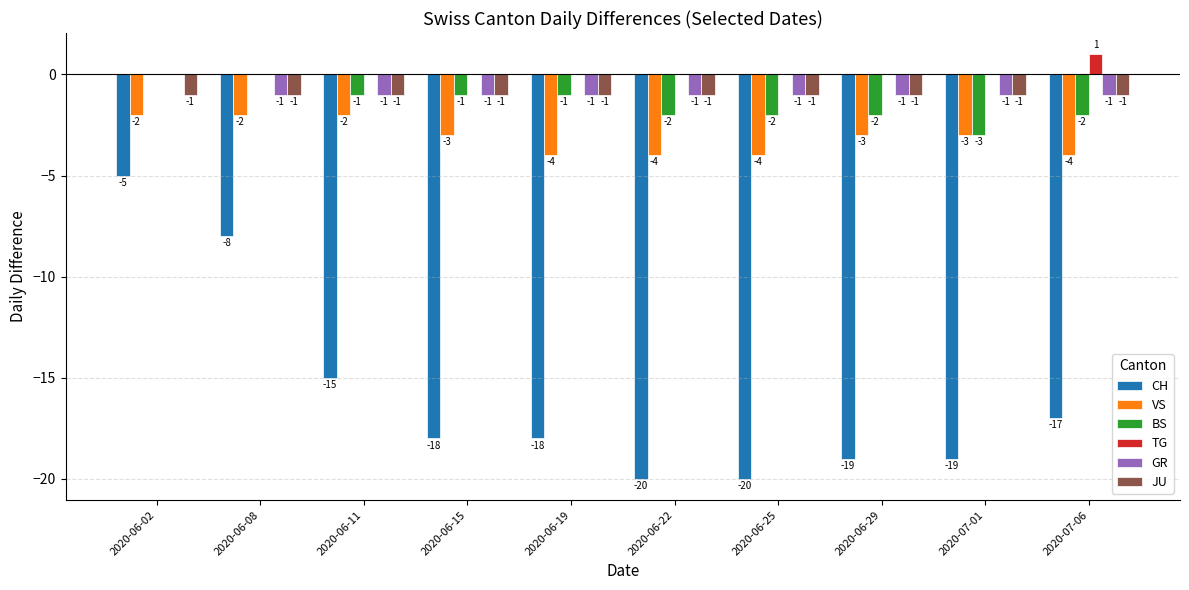

The value of TG at 2020-06-22 is 0. True or false?

True